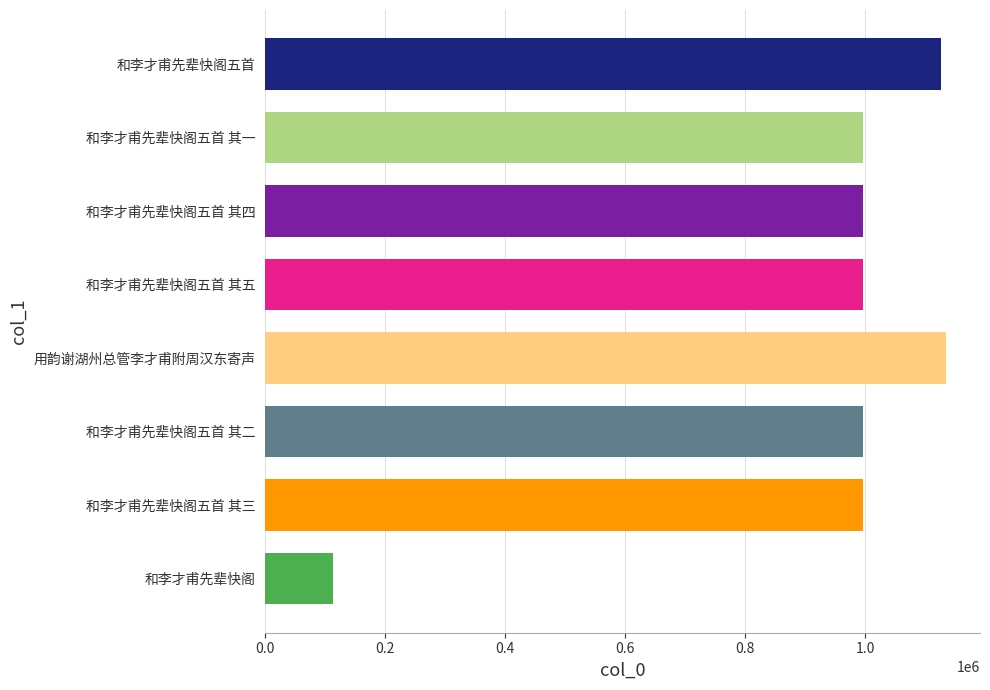

What is the difference between the maximum and minimum values?

1021121